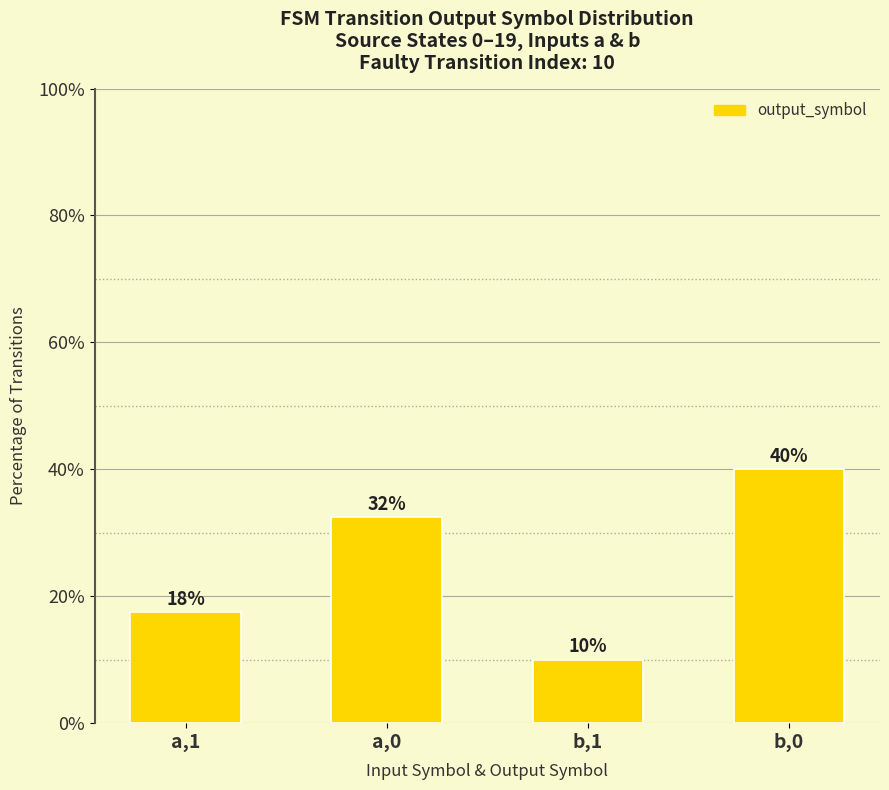

What is the smallest value displayed?

10.0